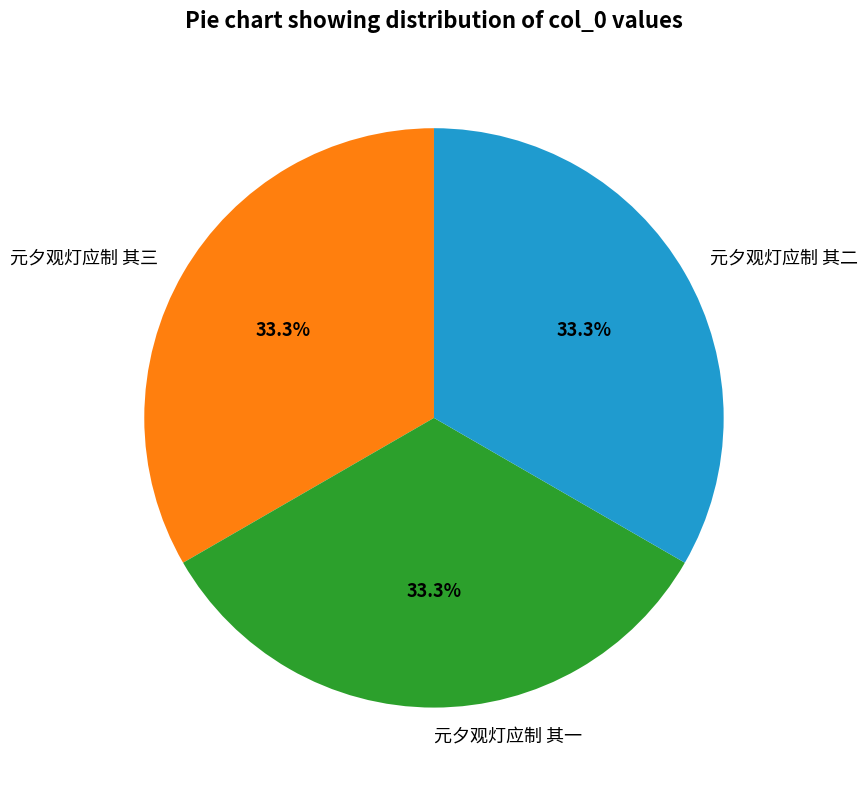

What percentage is NOT represented by 元夕观灯应制 其二?

66.7%